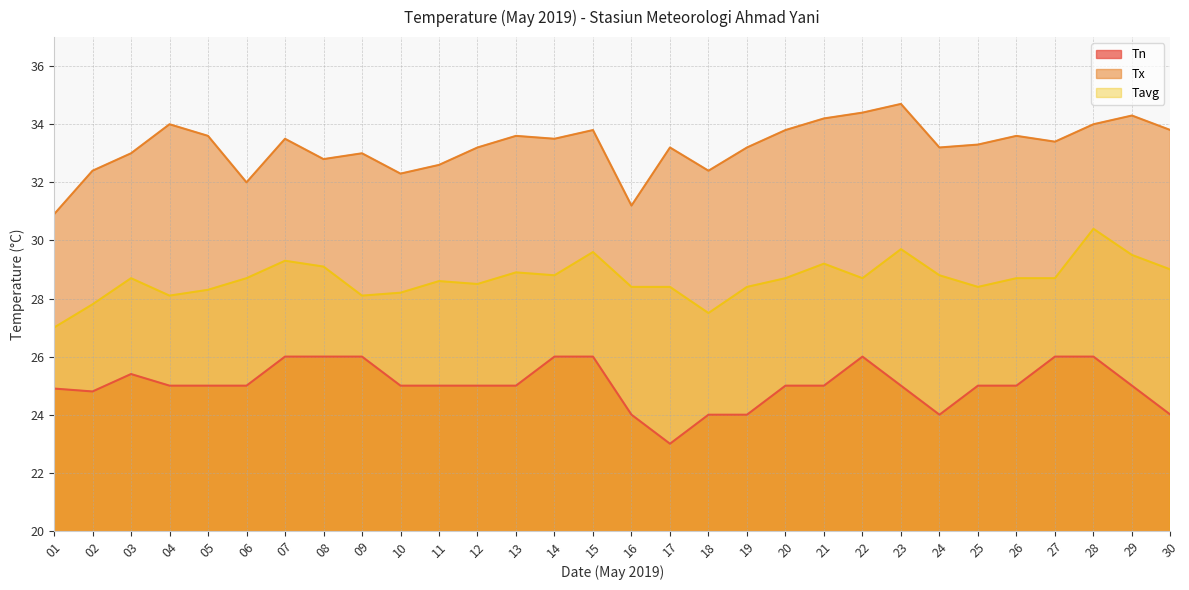

What is the average value of the Tn series?

25.0